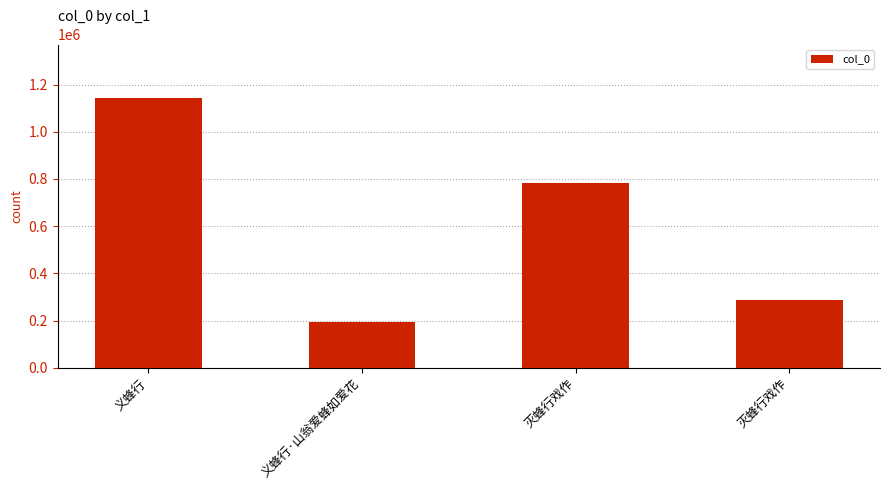

List the labels in order of value, largest first.

义蜂行, 灭蜂行戏作, 灭蜂行戏作, 义蜂行·山翁爱蜂如爱花